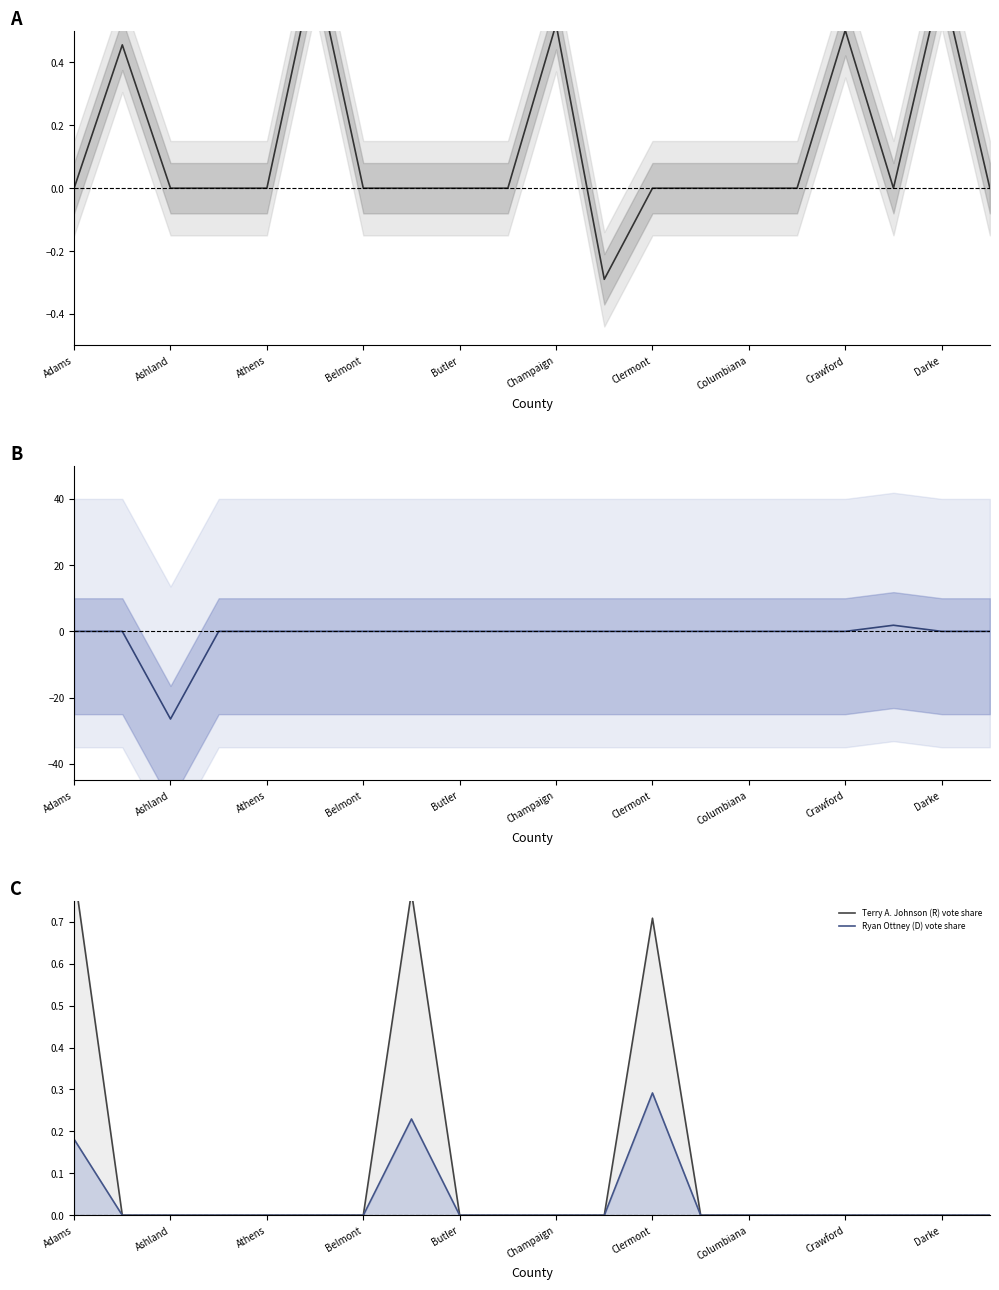

The value of Bill Reineke (R) vs Craig Swartz (D) (share diff) at Athens is 0.0. True or false?

True